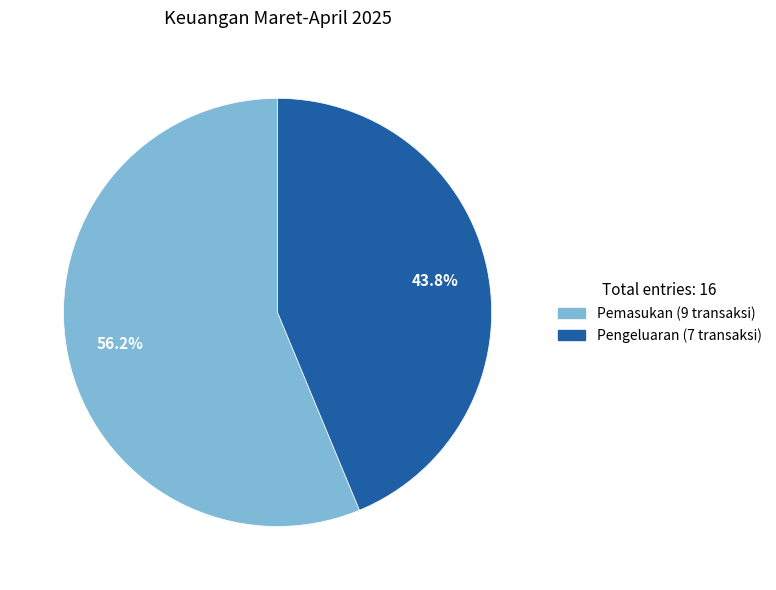

Which slice is the largest?

Pemasukan